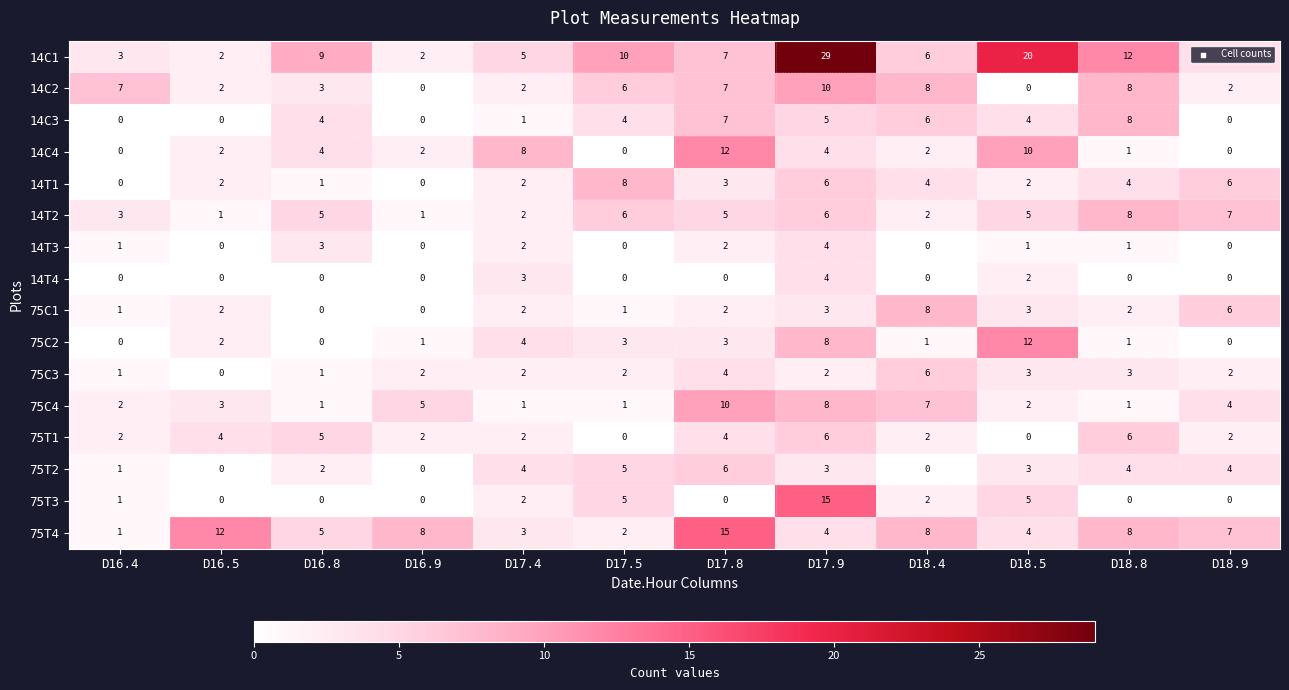

What is the total value across all series at D17.8?

87